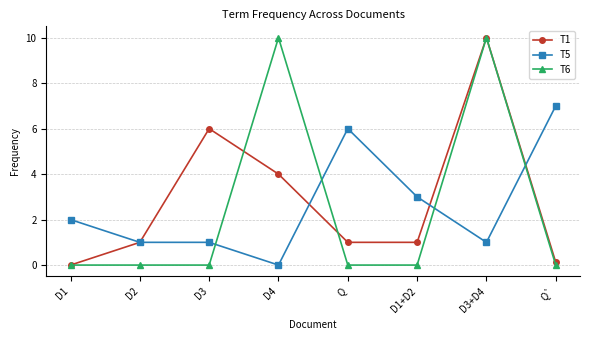

True or false: T6 has more than 1 points higher than both neighbors.

True